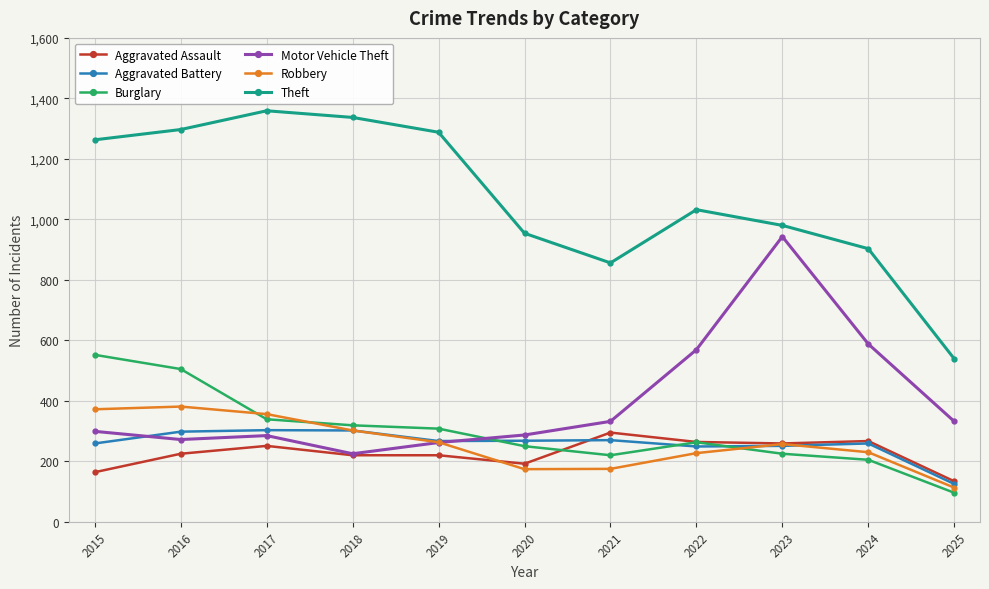

At which label does Robbery first exceed 257?

2015